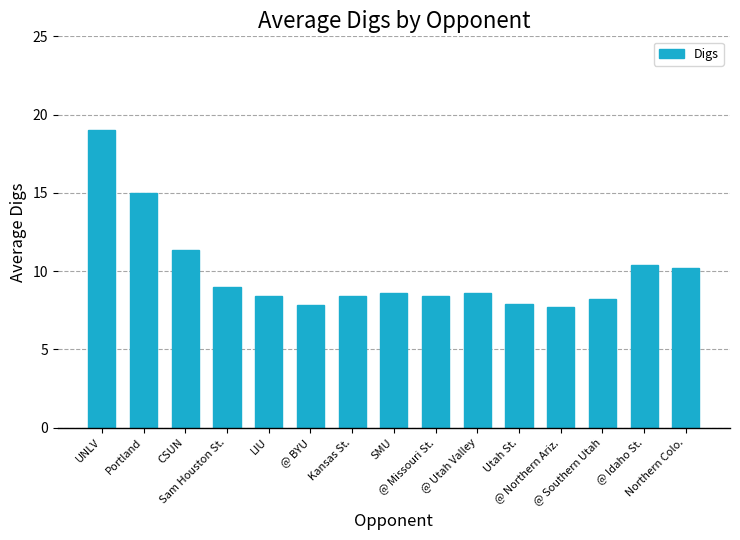

What is the maximum value shown in the chart?

19.0